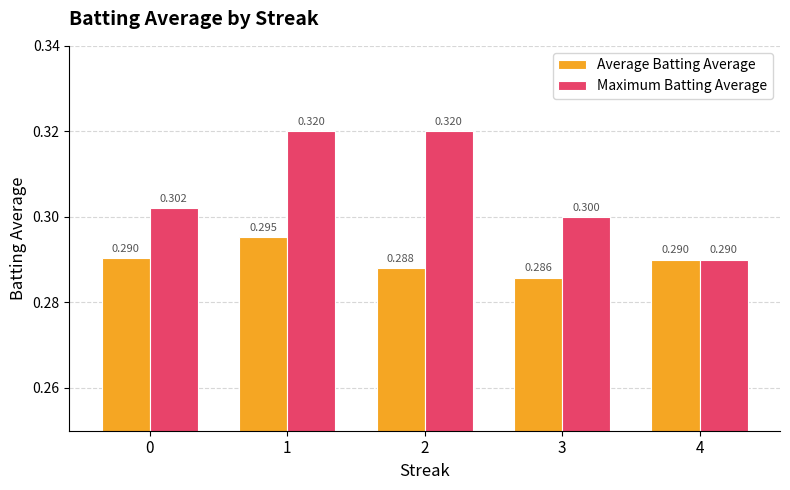

True or false: Maximum Batting Average has a value of 0.4 at 3.

False